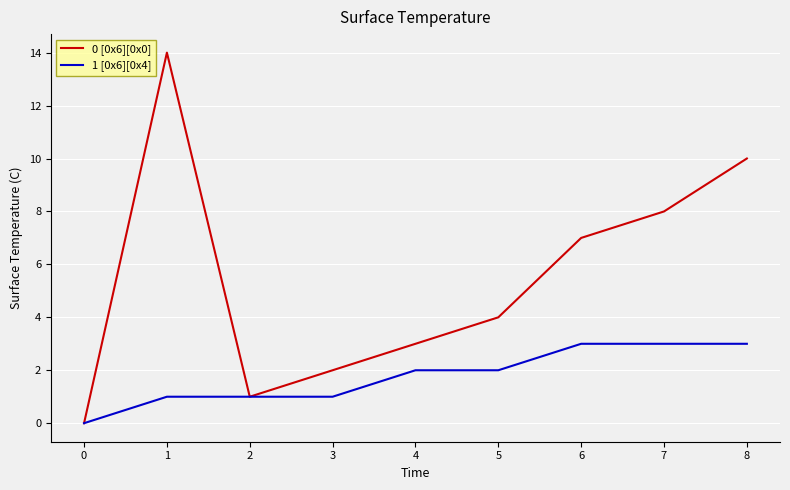

What value does the 1 [0x6][0x4] series have at 2?

1